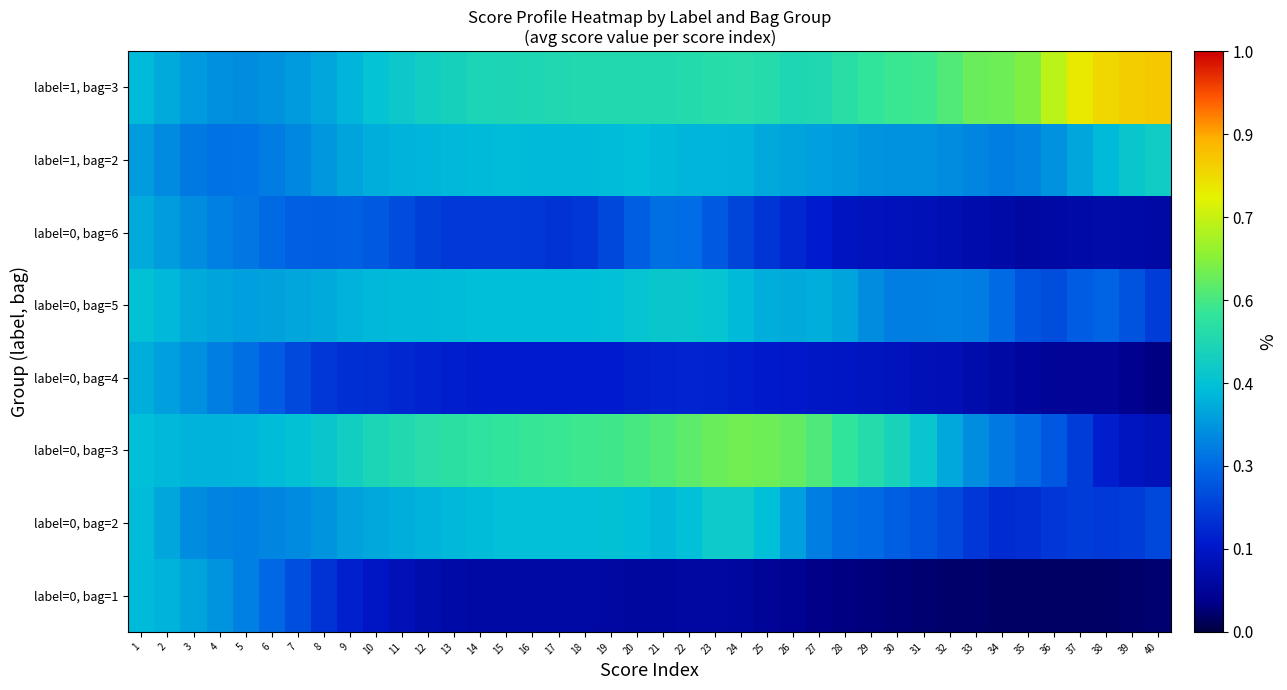

Reading right to left, list all the values displayed in this chart.

label=0, bag=1: 40=0.0	39=0.0	38=0.0	37=0.0	36=0.0	35=0.0	34=0.0	33=0.0	32=0.0	31=0.0	30=0.0	29=0.0	28=0.0	27=0.0	26=0.1	25=0.1	24=0.1	23=0.1	22=0.1	21=0.1	20=0.1	19=0.1	18=0.1	17=0.1	16=0.1	15=0.1	14=0.1	13=0.1	12=0.1	11=0.1	10=0.1	9=0.2	8=0.2	7=0.2	6=0.3	5=0.3	4=0.4	3=0.4	2=0.4	1=0.4
label=0, bag=2: 40=0.2	39=0.2	38=0.2	37=0.2	36=0.2	35=0.2	34=0.2	33=0.2	32=0.2	31=0.3	30=0.3	29=0.3	28=0.3	27=0.3	26=0.4	25=0.4	24=0.5	23=0.5	22=0.4	21=0.4	20=0.4	19=0.4	18=0.4	17=0.4	16=0.4	15=0.4	14=0.4	13=0.4	12=0.4	11=0.4	10=0.4	9=0.4	8=0.4	7=0.3	6=0.3	5=0.3	4=0.3	3=0.3	2=0.4	1=0.4
label=0, bag=3: 40=0.1	39=0.1	38=0.2	37=0.2	36=0.3	35=0.3	34=0.3	33=0.3	32=0.4	31=0.4	30=0.5	29=0.5	28=0.5	27=0.6	26=0.6	25=0.6	24=0.6	23=0.6	22=0.6	21=0.6	20=0.6	19=0.6	18=0.6	17=0.6	16=0.6	15=0.5	14=0.5	13=0.5	12=0.5	11=0.5	10=0.5	9=0.5	8=0.4	7=0.4	6=0.4	5=0.4	4=0.4	3=0.4	2=0.4	1=0.4
label=0, bag=4: 40=0.0	39=0.1	38=0.1	37=0.1	36=0.1	35=0.1	34=0.1	33=0.1	32=0.1	31=0.1	30=0.1	29=0.1	28=0.1	27=0.1	26=0.1	25=0.2	24=0.2	23=0.2	22=0.2	21=0.2	20=0.2	19=0.2	18=0.2	17=0.2	16=0.2	15=0.2	14=0.2	13=0.2	12=0.2	11=0.2	10=0.2	9=0.2	8=0.2	7=0.2	6=0.3	5=0.3	4=0.3	3=0.3	2=0.4	1=0.4
label=0, bag=5: 40=0.2	39=0.2	38=0.3	37=0.3	36=0.2	35=0.2	34=0.3	33=0.3	32=0.3	31=0.3	30=0.3	29=0.3	28=0.4	27=0.4	26=0.4	25=0.4	24=0.4	23=0.4	22=0.4	21=0.4	20=0.4	19=0.4	18=0.4	17=0.4	16=0.4	15=0.4	14=0.4	13=0.4	12=0.4	11=0.4	10=0.4	9=0.4	8=0.4	7=0.4	6=0.4	5=0.4	4=0.4	3=0.4	2=0.4	1=0.4
label=0, bag=6: 40=0.1	39=0.1	38=0.1	37=0.1	36=0.1	35=0.1	34=0.1	33=0.1	32=0.1	31=0.1	30=0.1	29=0.1	28=0.1	27=0.2	26=0.2	25=0.2	24=0.2	23=0.3	22=0.3	21=0.3	20=0.3	19=0.2	18=0.2	17=0.2	16=0.2	15=0.2	14=0.2	13=0.2	12=0.2	11=0.2	10=0.3	9=0.3	8=0.3	7=0.3	6=0.3	5=0.3	4=0.3	3=0.3	2=0.4	1=0.4
label=1, bag=2: 40=0.5	39=0.4	38=0.4	37=0.4	36=0.3	35=0.3	34=0.3	33=0.3	32=0.3	31=0.3	30=0.3	29=0.4	28=0.4	27=0.4	26=0.4	25=0.4	24=0.4	23=0.4	22=0.4	21=0.4	20=0.4	19=0.4	18=0.4	17=0.4	16=0.4	15=0.4	14=0.4	13=0.4	12=0.4	11=0.4	10=0.4	9=0.4	8=0.4	7=0.3	6=0.3	5=0.3	4=0.3	3=0.3	2=0.3	1=0.4
label=1, bag=3: 40=0.8	39=0.8	38=0.8	37=0.8	36=0.7	35=0.6	34=0.6	33=0.6	32=0.6	31=0.6	30=0.6	29=0.5	28=0.5	27=0.5	26=0.5	25=0.5	24=0.5	23=0.5	22=0.5	21=0.5	20=0.5	19=0.5	18=0.5	17=0.5	16=0.5	15=0.5	14=0.5	13=0.5	12=0.5	11=0.5	10=0.4	9=0.4	8=0.4	7=0.4	6=0.4	5=0.3	4=0.3	3=0.4	2=0.4	1=0.4